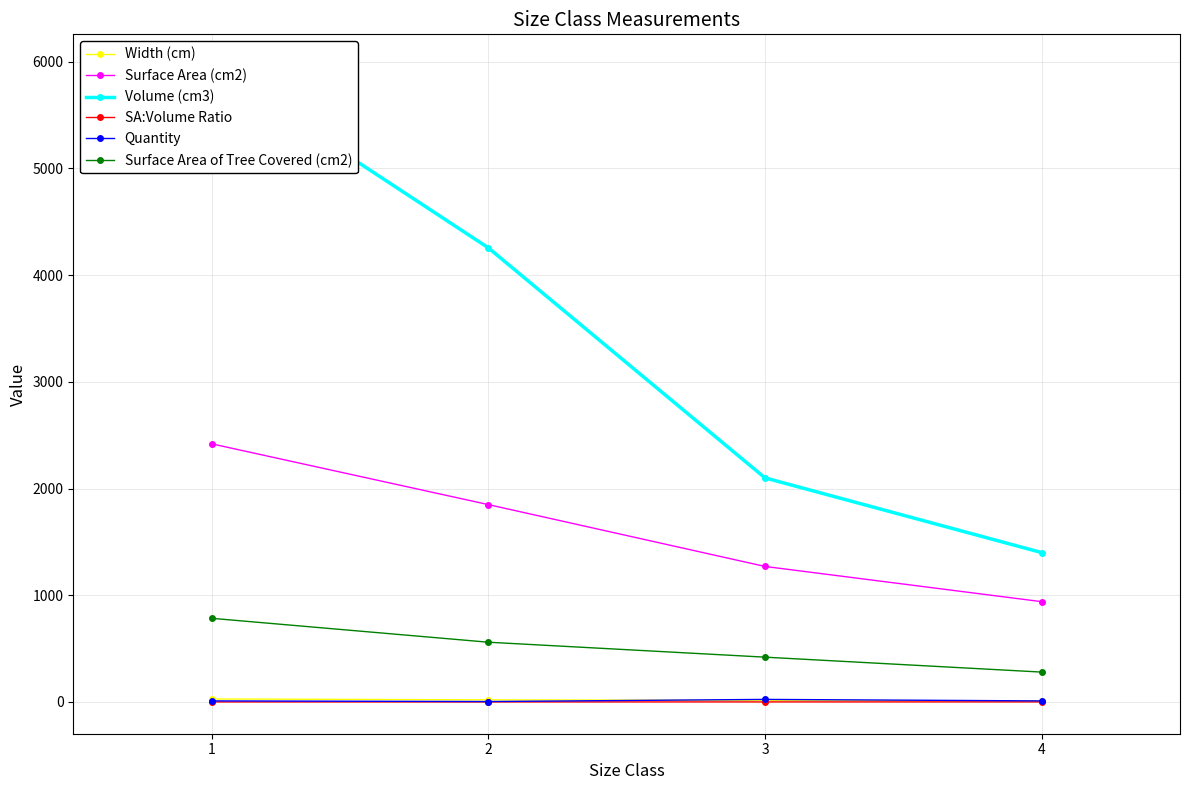

Does the chart display data point markers on the line(s)?

Yes